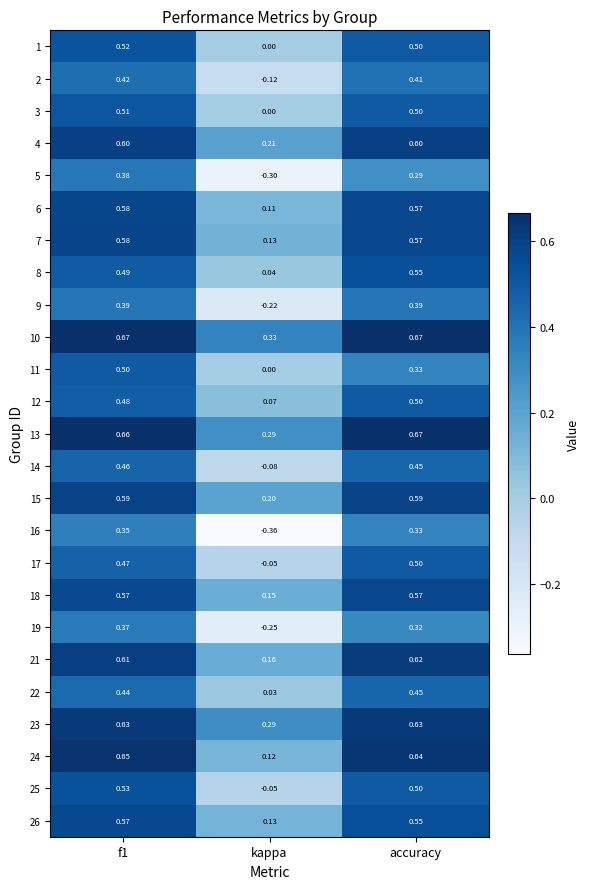

At which label does 12 reach its peak?

accuracy